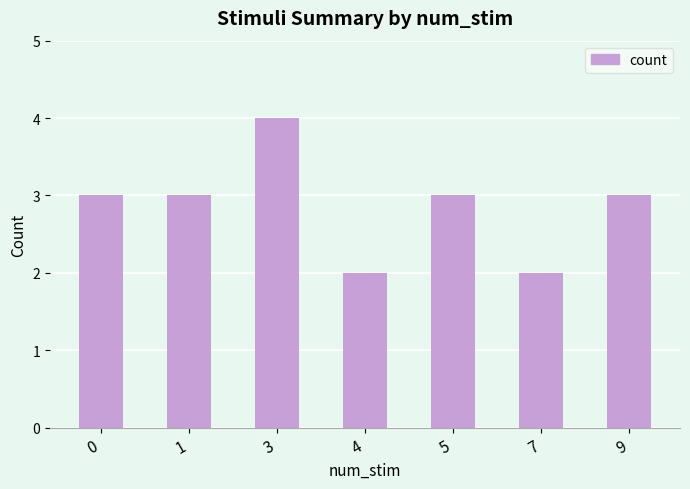

Which category has the highest value across all series?

3